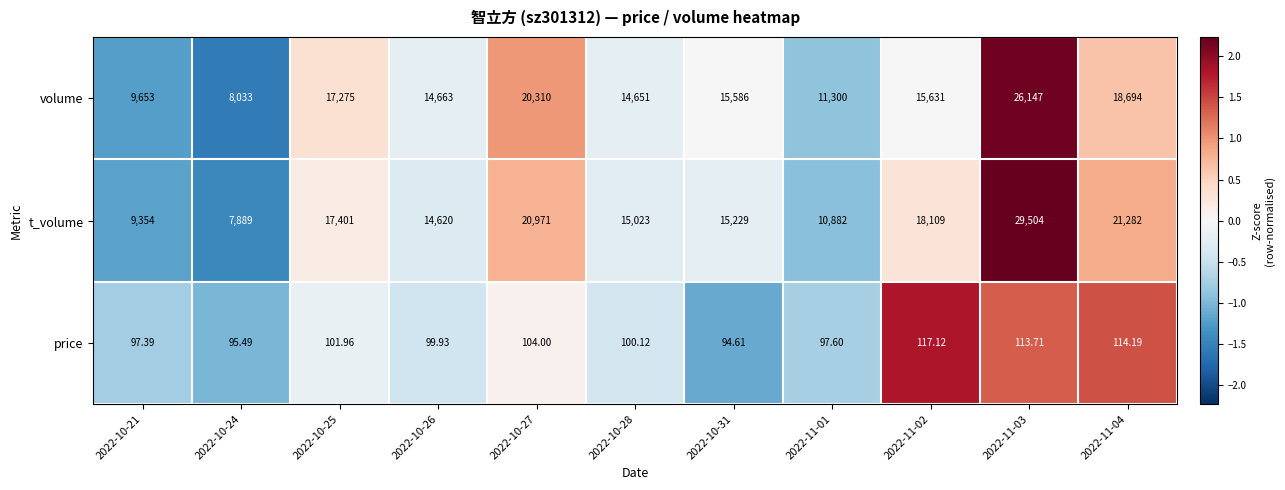

Which series changed the most between 2022-10-26 and 2022-11-01?

t_volume